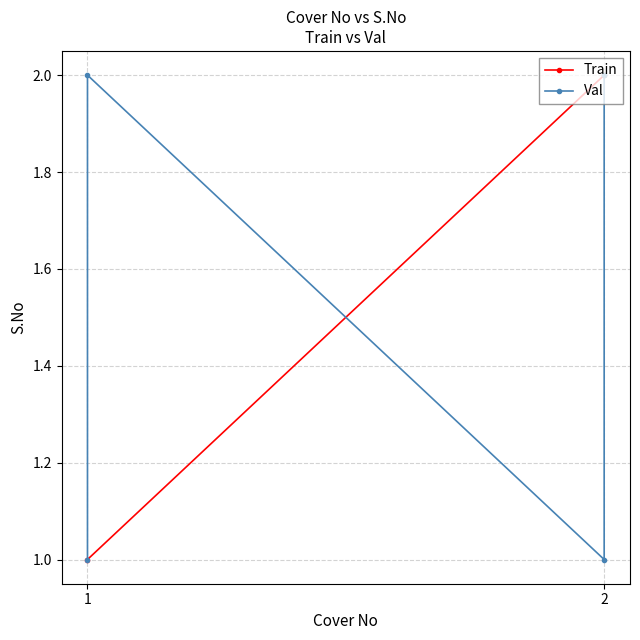

What is the difference between the maximum and minimum values in the Train series?

1